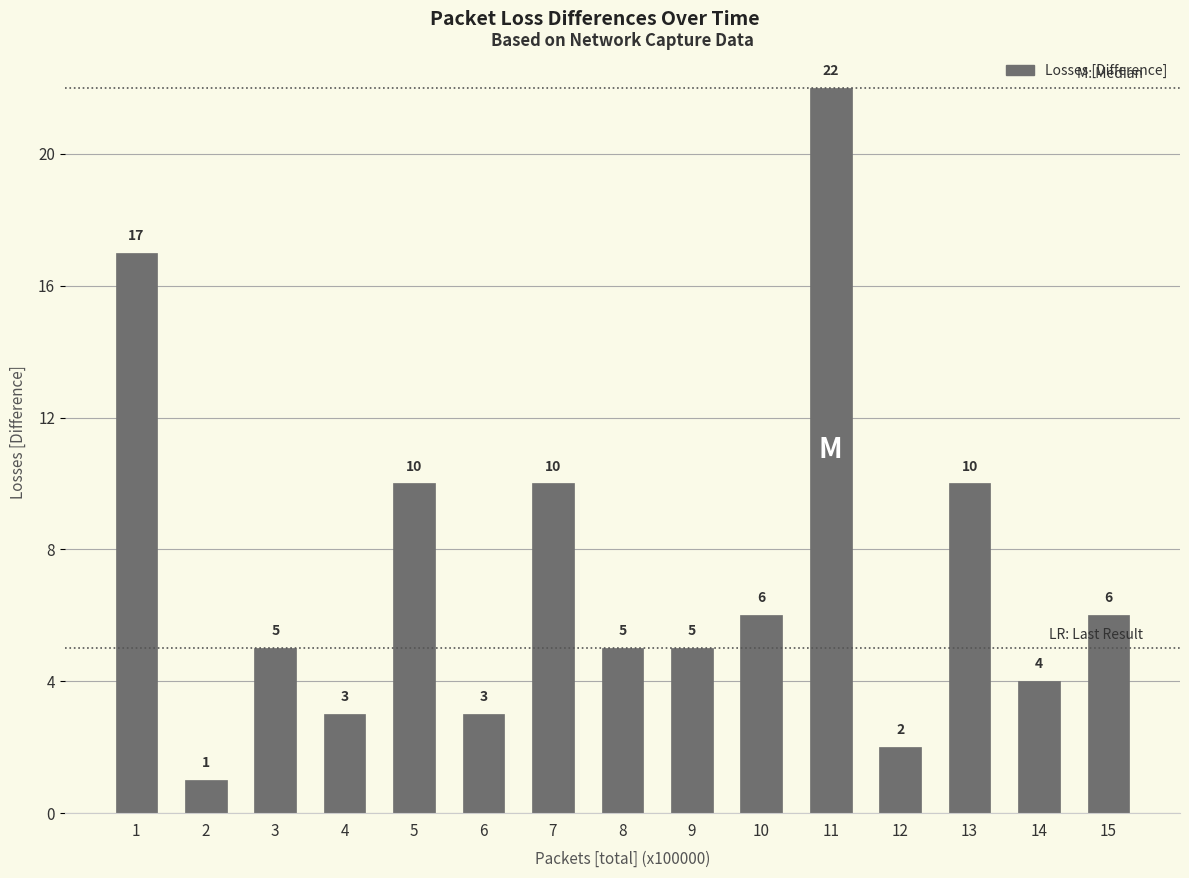

The chart shows a value of 4 at 14. True or false?

True